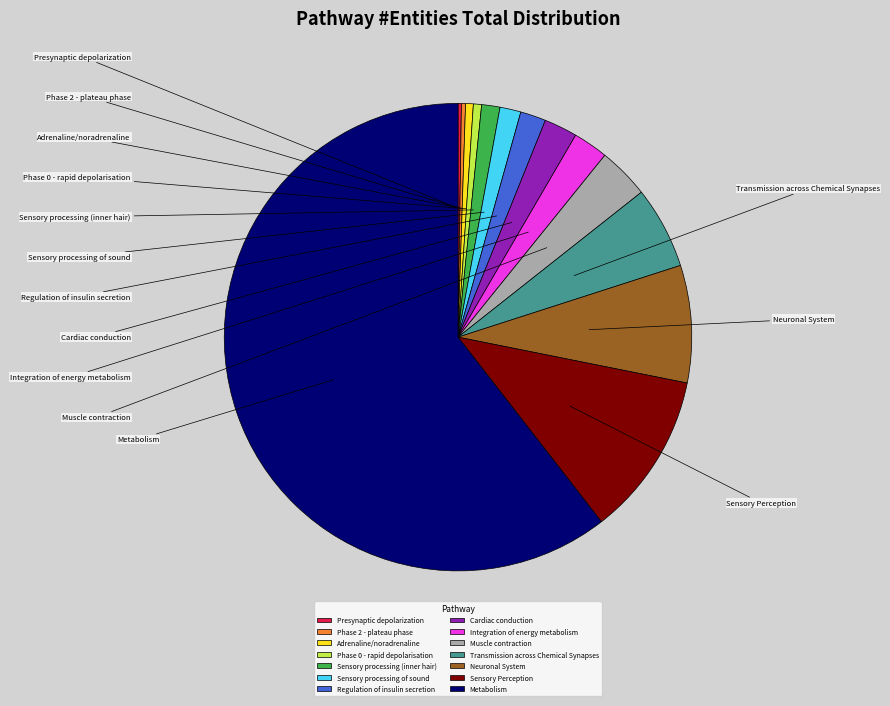

What portion of the pie excludes Sensory processing (inner hair)?

98.7%